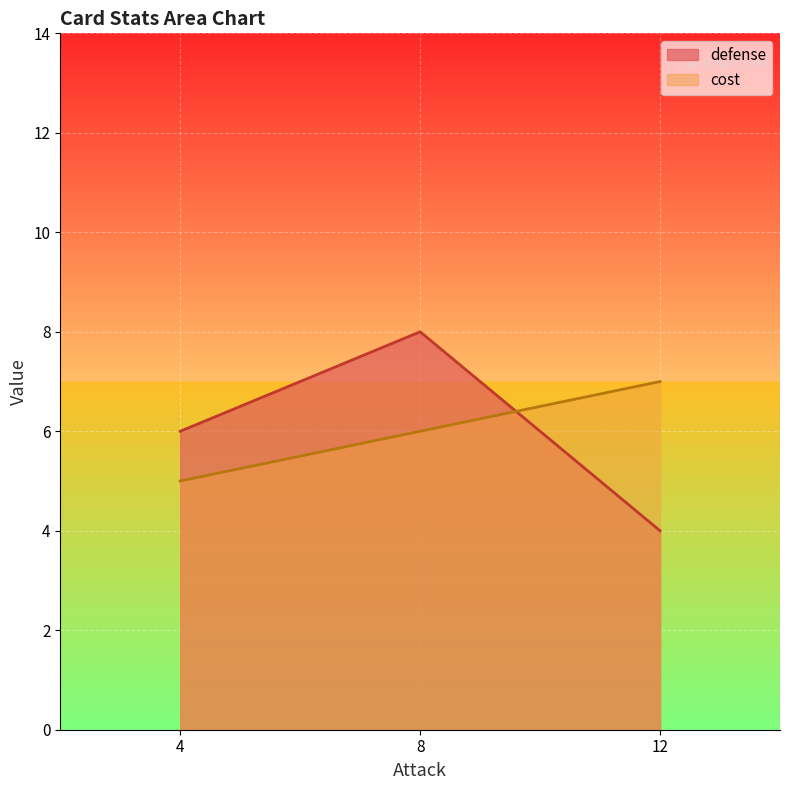

Which series has the largest range (max minus min)?

defense